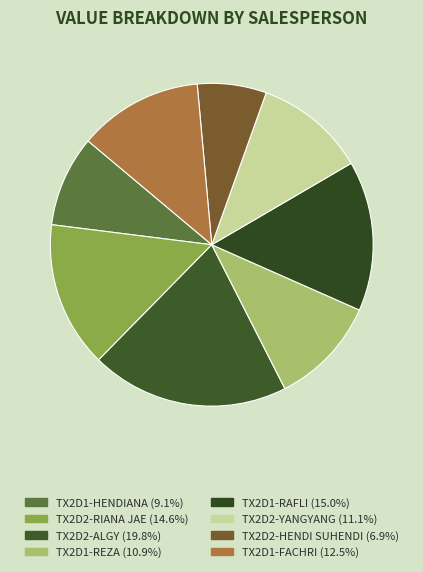

How many slices are in this pie chart?

8